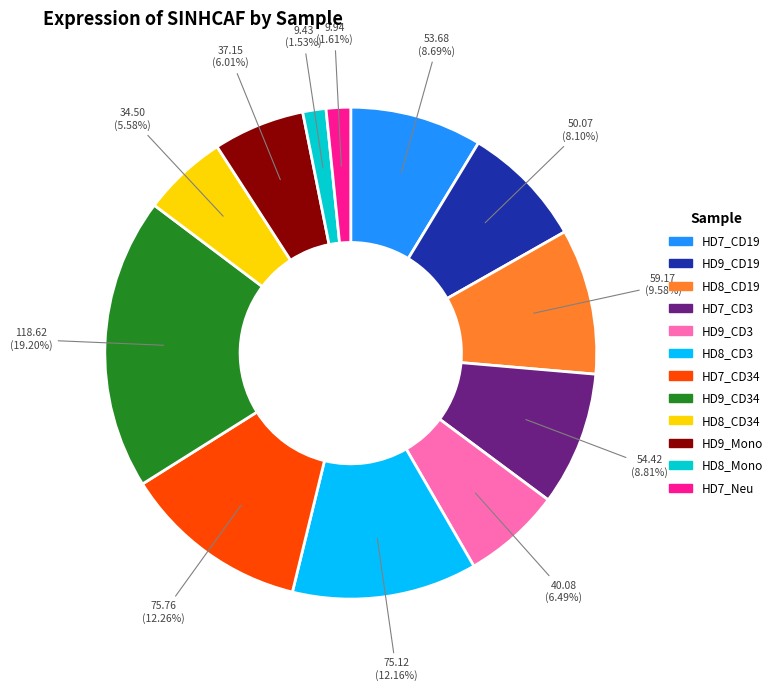

Is there any slice that represents more than half of the pie?

No